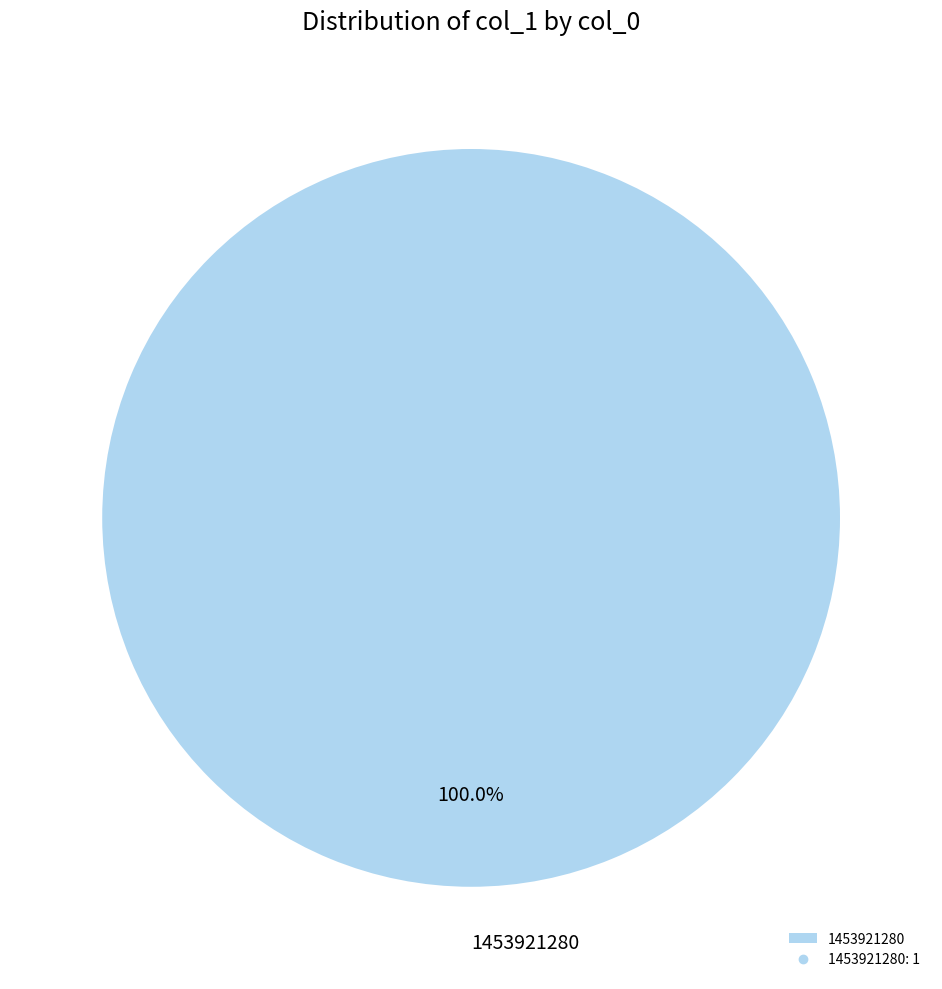

Does 1453921280 represent more than half of the total?

Yes